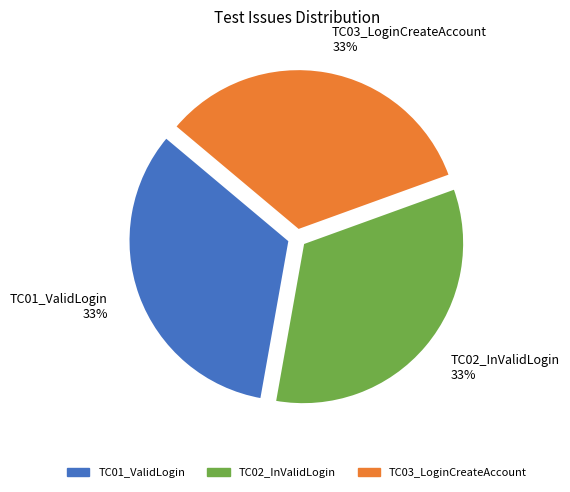

Count the number of slices in the pie.

3